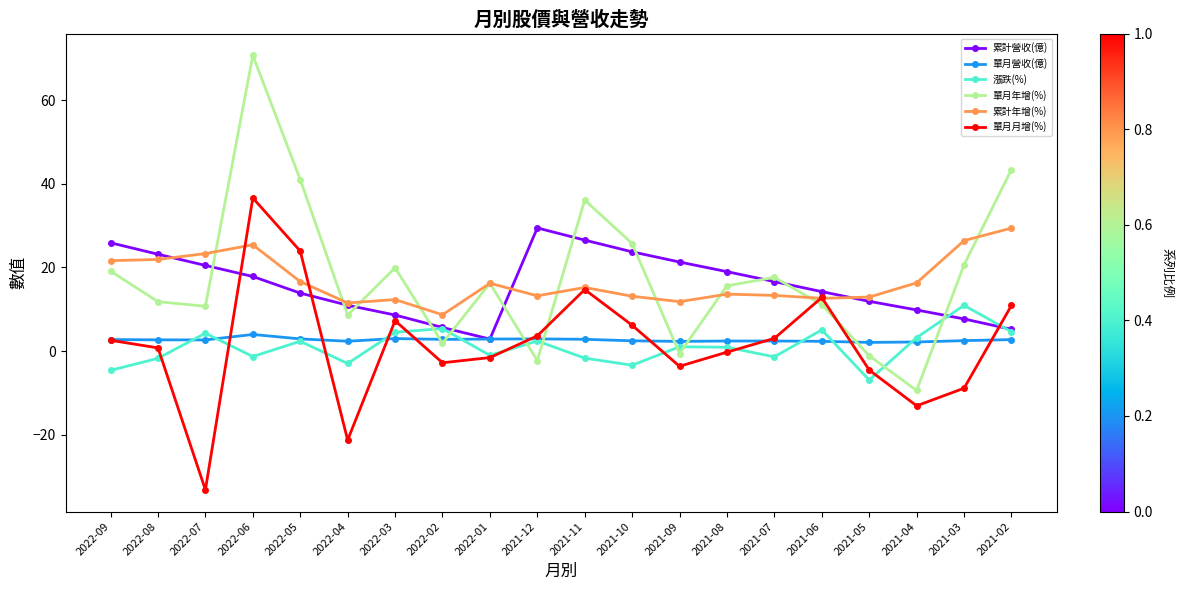

Rank the series at 2022-06 from lowest to highest value.

漲跌(%), 單月營收(億), 累計營收(億), 累計年增(%), 單月月增(%), 單月年增(%)